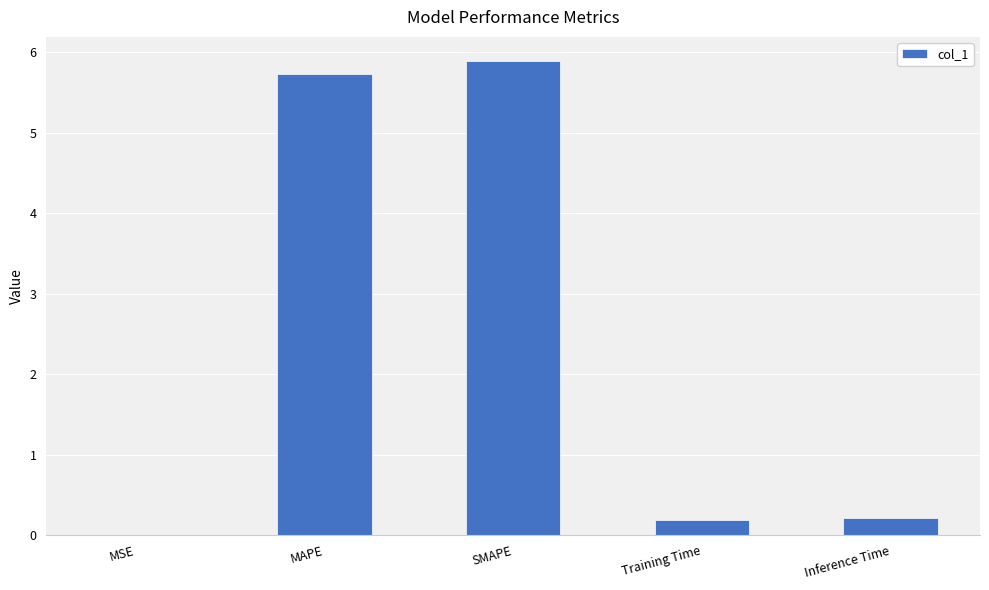

What is the maximum value shown in the chart?

5.9